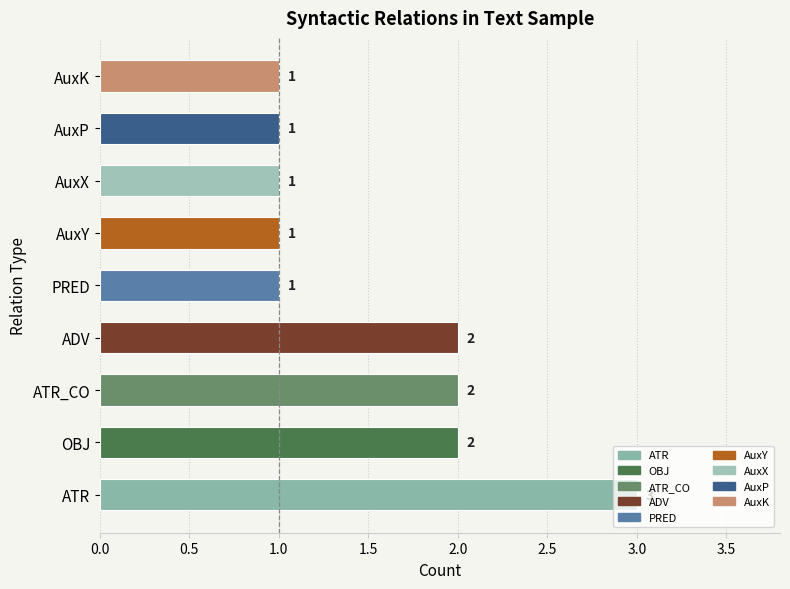

What is the greatest value displayed?

3